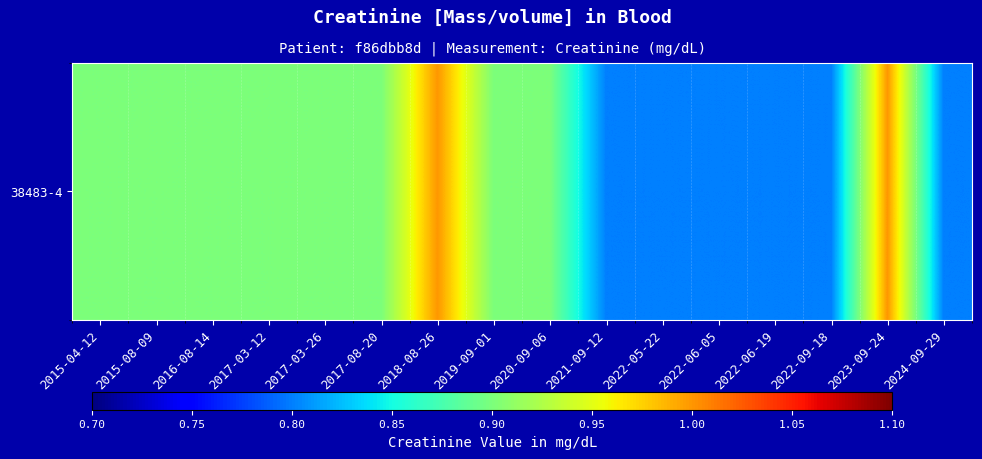

List the labels in order of value, smallest first.

2021-09-12, 2022-05-22, 2022-06-05, 2022-06-19, 2022-09-18, 2024-09-29, 2015-04-12, 2015-08-09, 2016-08-14, 2017-03-12, 2017-03-26, 2017-08-20, 2019-09-01, 2020-09-06, 2018-08-26, 2023-09-24